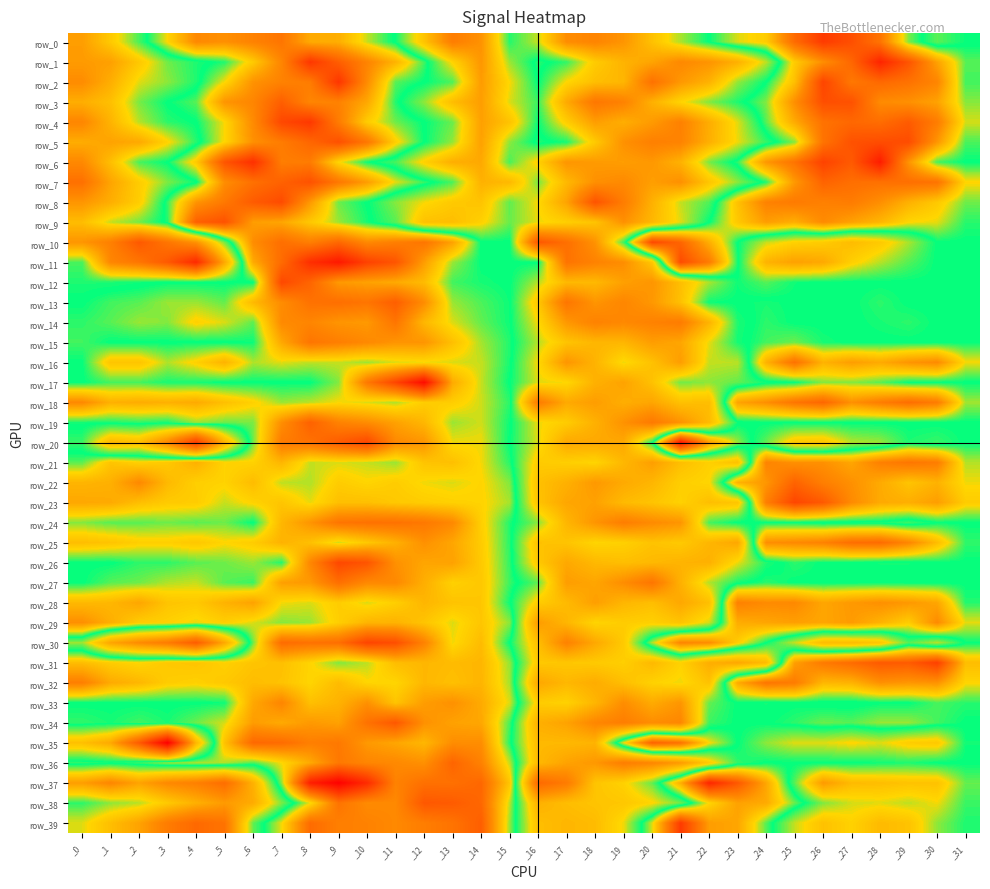

Is the value of row_9 at _19 greater than the value of row_32 at _0?

No